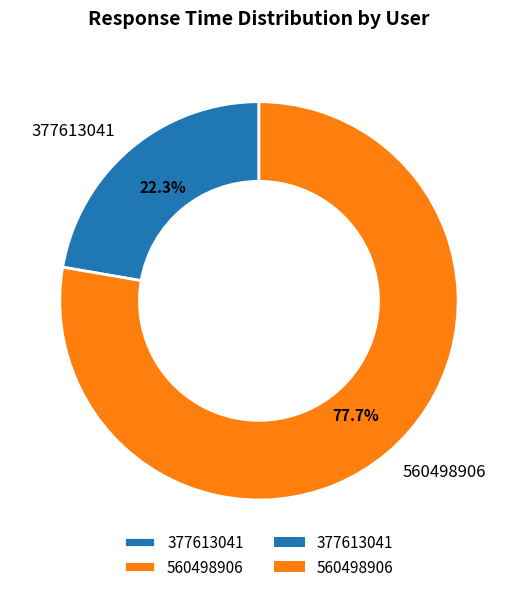

To the nearest percent, what portion does 560498906 represent?

78%